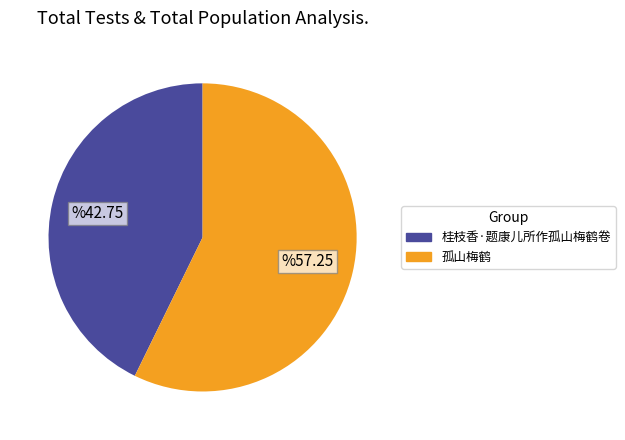

The 孤山梅鹤 slice represents 49% of the pie. True or false?

False